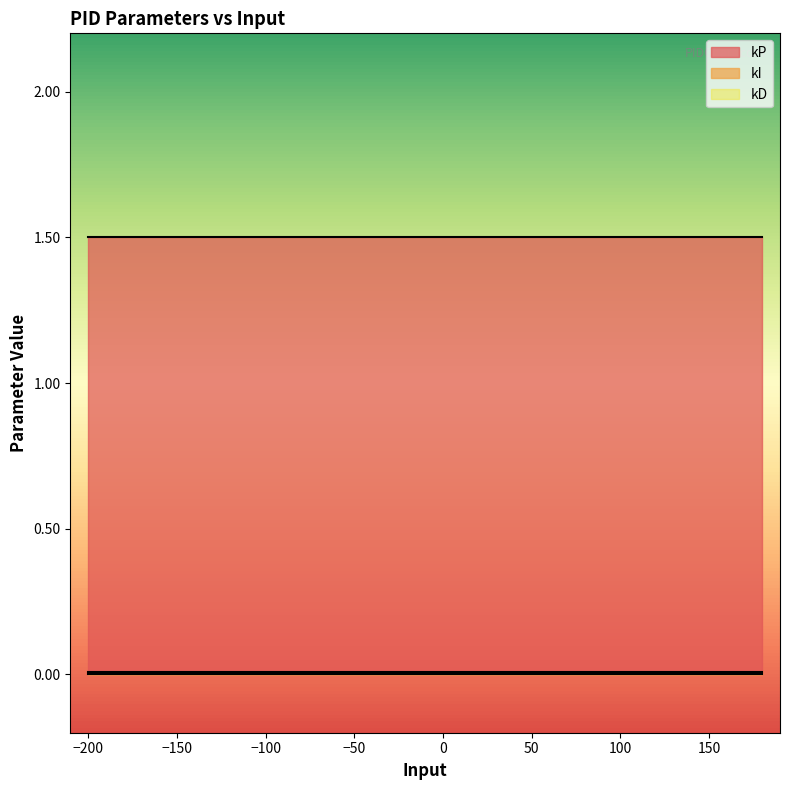

Reading right to left, list all the values displayed in this chart.

kP: 180=1.5	160=1.5	140=1.5	120=1.5	100=1.5	80=1.5	60=1.5	40=1.5	20=1.5	0=1.5	-20=1.5	-40=1.5	-60=1.5	-80=1.5	-100=1.5	-120=1.5	-140=1.5	-160=1.5	-180=1.5	-200=1.5
kI: 180=0.0	160=0.0	140=0.0	120=0.0	100=0.0	80=0.0	60=0.0	40=0.0	20=0.0	0=0.0	-20=0.0	-40=0.0	-60=0.0	-80=0.0	-100=0.0	-120=0.0	-140=0.0	-160=0.0	-180=0.0	-200=0.0
kD: 180=0.0	160=0.0	140=0.0	120=0.0	100=0.0	80=0.0	60=0.0	40=0.0	20=0.0	0=0.0	-20=0.0	-40=0.0	-60=0.0	-80=0.0	-100=0.0	-120=0.0	-140=0.0	-160=0.0	-180=0.0	-200=0.0